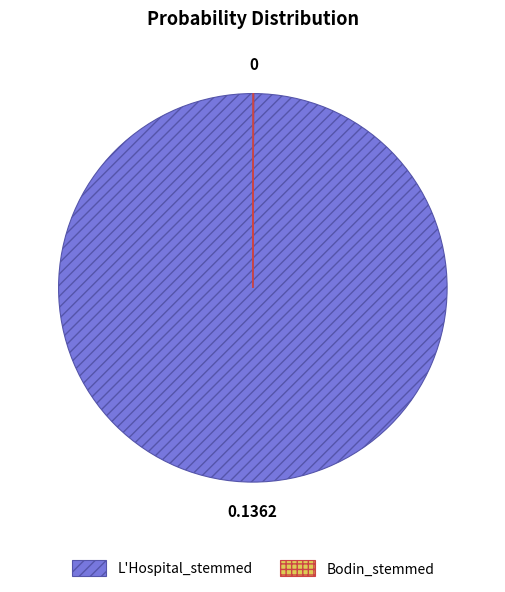

Which category has the biggest portion of the pie?

L'Hospital_stemmed